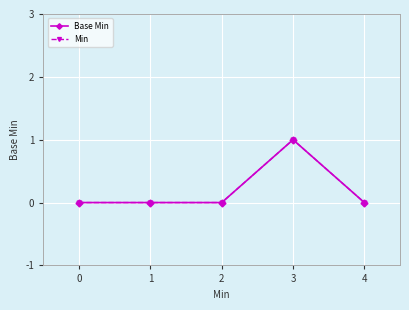

Which label corresponds to the largest value in the chart?

3